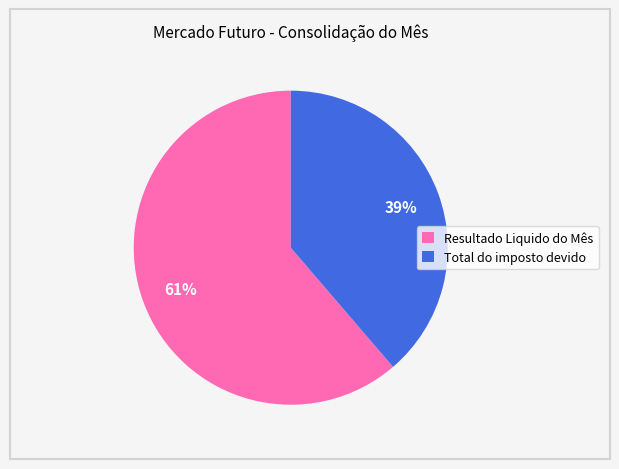

True or false: Resultado Liquido do Mês accounts for 51% of the total.

False